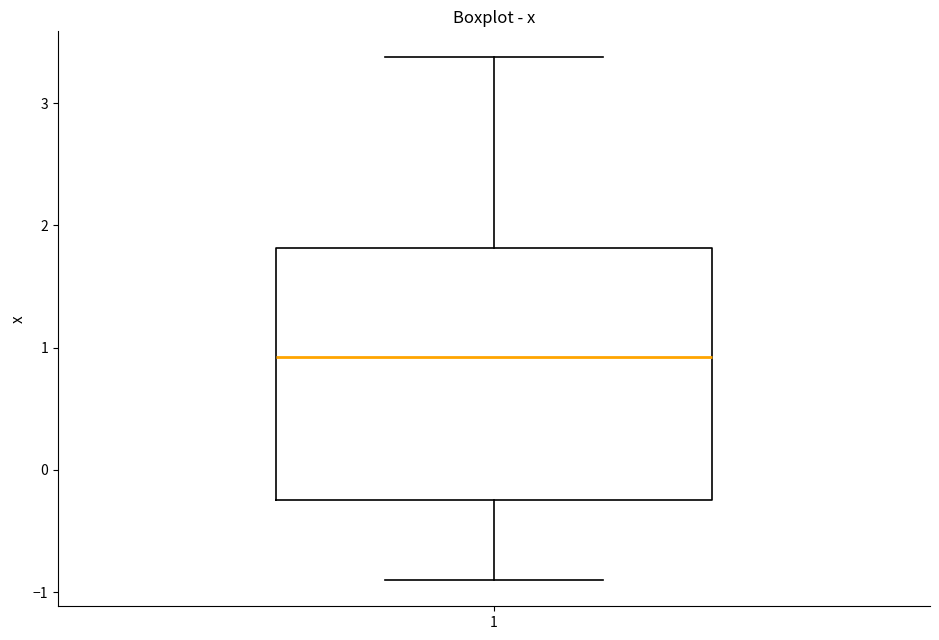

Read this box plot against the y-axis: the position of the median line, the range covered by the box, and the ends of both whiskers. The values are not printed on the chart, so give them approximately, as read against the axis.

median 0.9, box -0.2 to 1.8, whiskers -0.9 to 3.4